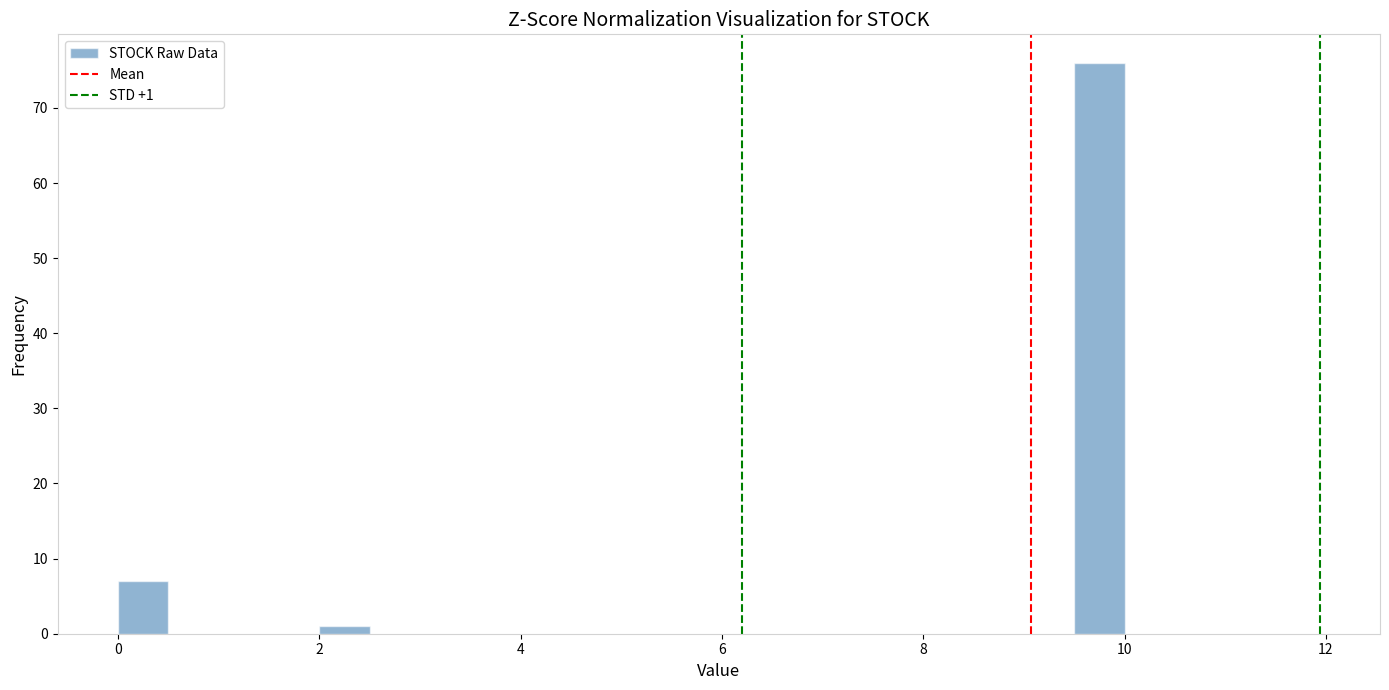

Read against the x-axis, roughly where is the centre of the tallest bar?

9.8